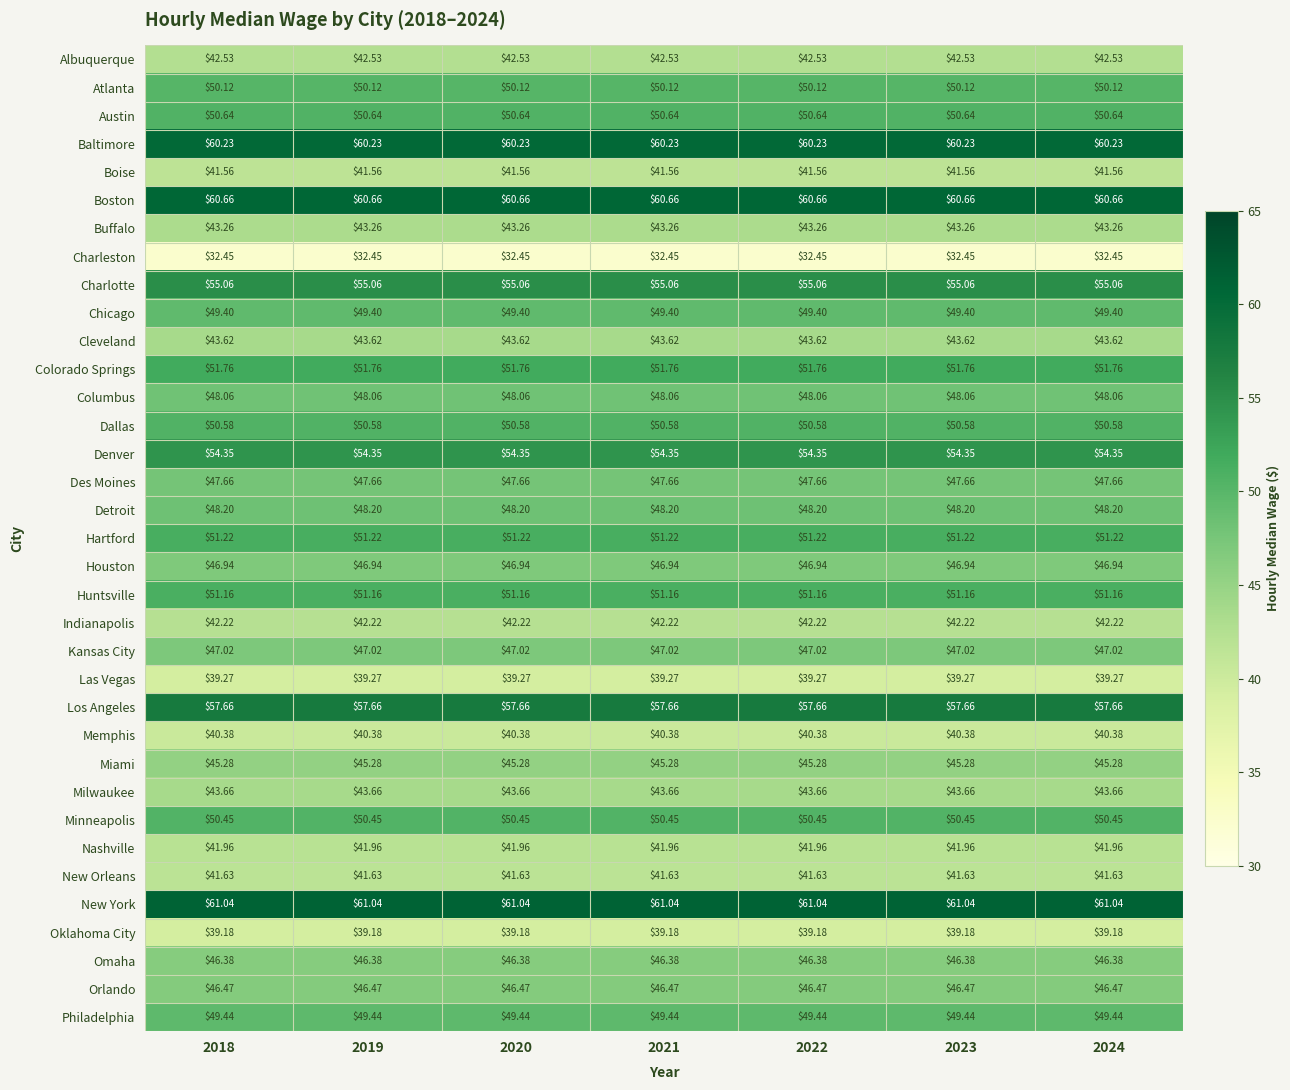

At 2021, list the series in order from smallest to largest.

Charleston, Oklahoma City, Las Vegas, Memphis, Boise, New Orleans, Nashville, Indianapolis, Albuquerque, Buffalo, Cleveland, Milwaukee, Miami, Omaha, Orlando, Houston, Kansas City, Des Moines, Columbus, Detroit, Chicago, Philadelphia, Atlanta, Minneapolis, Dallas, Austin, Huntsville, Hartford, Colorado Springs, Denver, Charlotte, Los Angeles, Baltimore, Boston, New York